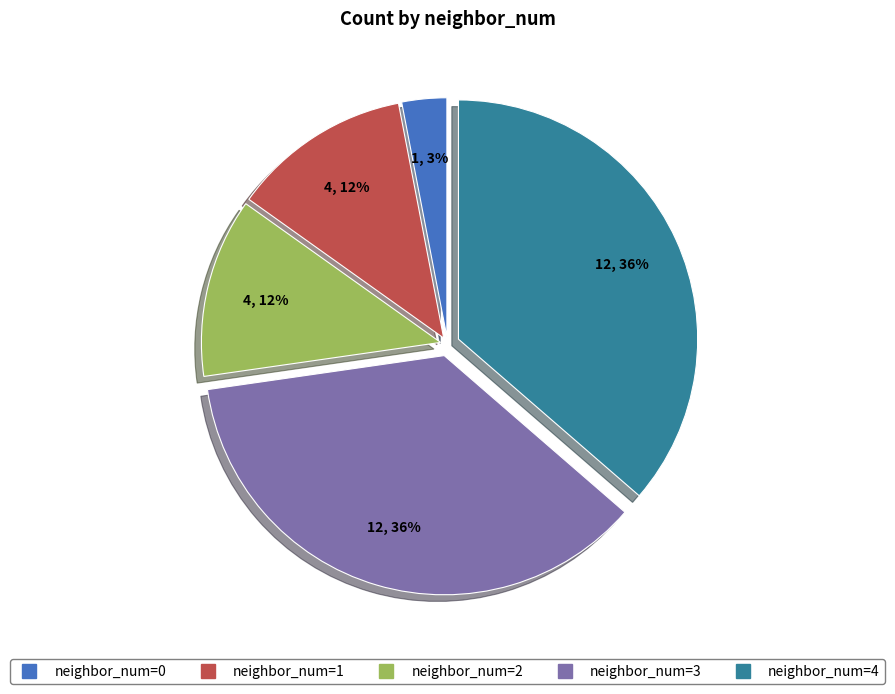

Is there a majority slice in this chart?

No